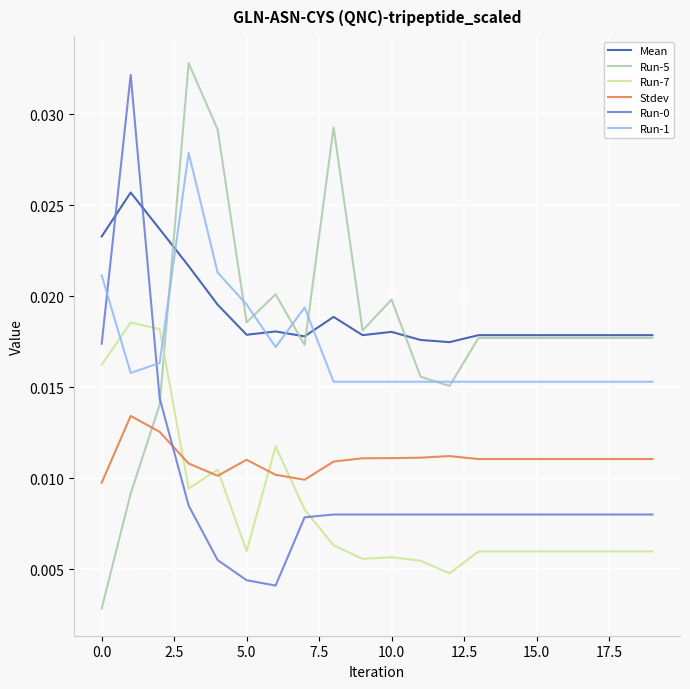

True or false: Mean and Run-7 cross at least once.

False